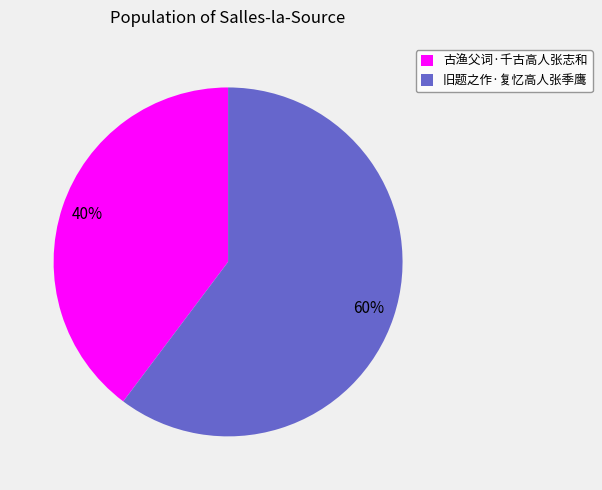

What is the smallest slice in the pie chart?

古渔父词·千古高人张志和